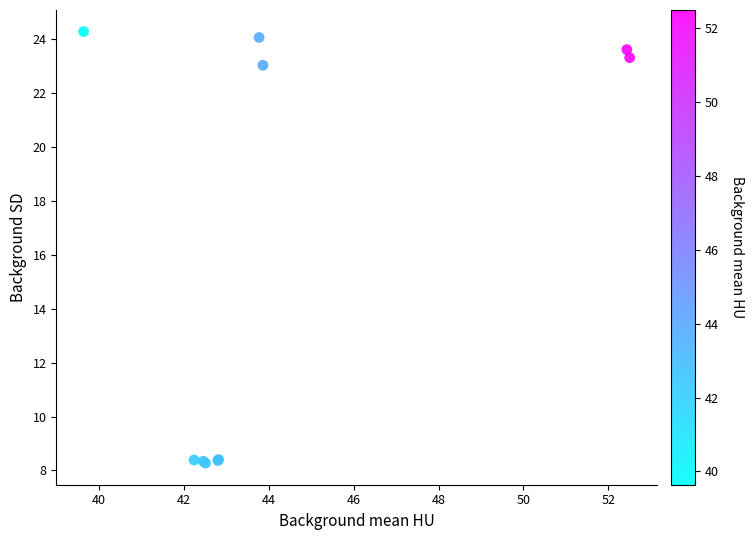

What Y value in the scatter plot is closest to 16?

23.0